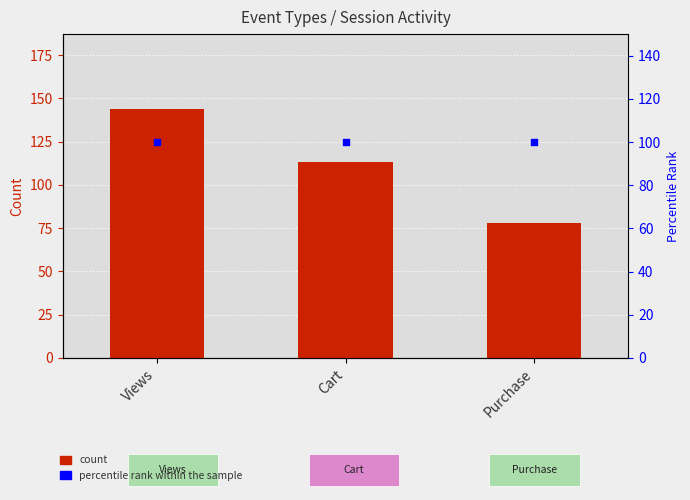

Is the value of count at Cart greater than the value of percentile rank within the sample at Cart?

Yes